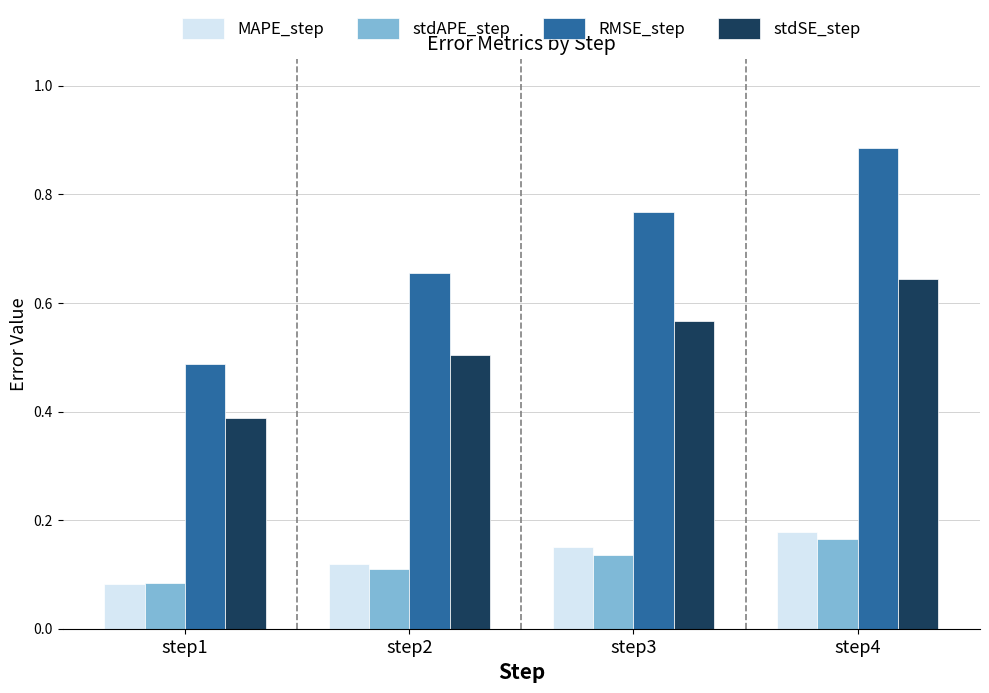

Is the value of stdSE_step at step3 greater than the value of stdAPE_step at step1?

Yes